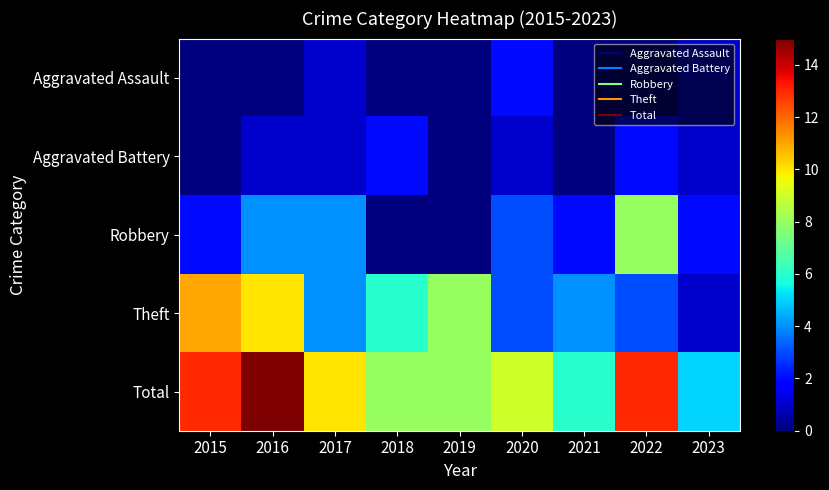

Reading left to right, transcribe all the data shown in this chart.

Aggravated Assault: 2015=0	2016=0	2017=1	2018=0	2019=0	2020=2	2021=0	2022=0	2023=1
Aggravated Battery: 2015=0	2016=1	2017=1	2018=2	2019=0	2020=1	2021=0	2022=2	2023=1
Robbery: 2015=2	2016=4	2017=4	2018=0	2019=0	2020=3	2021=2	2022=8	2023=2
Theft: 2015=11	2016=10	2017=4	2018=6	2019=8	2020=3	2021=4	2022=3	2023=1
Total: 2015=13	2016=15	2017=10	2018=8	2019=8	2020=9	2021=6	2022=13	2023=5